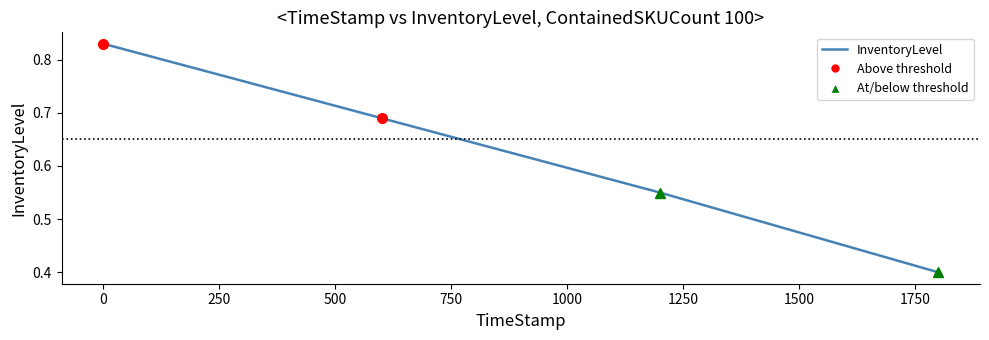

Count the values in the range 0 to 1.

4